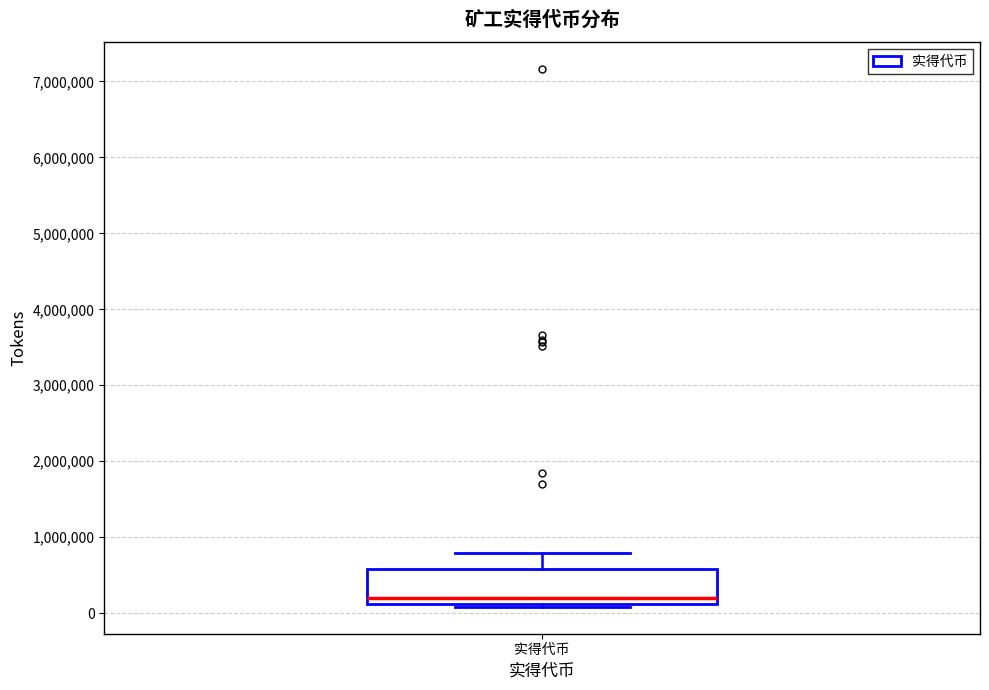

Read this box plot against the y-axis: the position of the median line, the range covered by the box, and the ends of both whiskers. The values are not printed on the chart, so give them approximately, as read against the axis.

median 200000, box 100000 to 600000, whiskers 100000 (just below the box's lower edge) to 800000